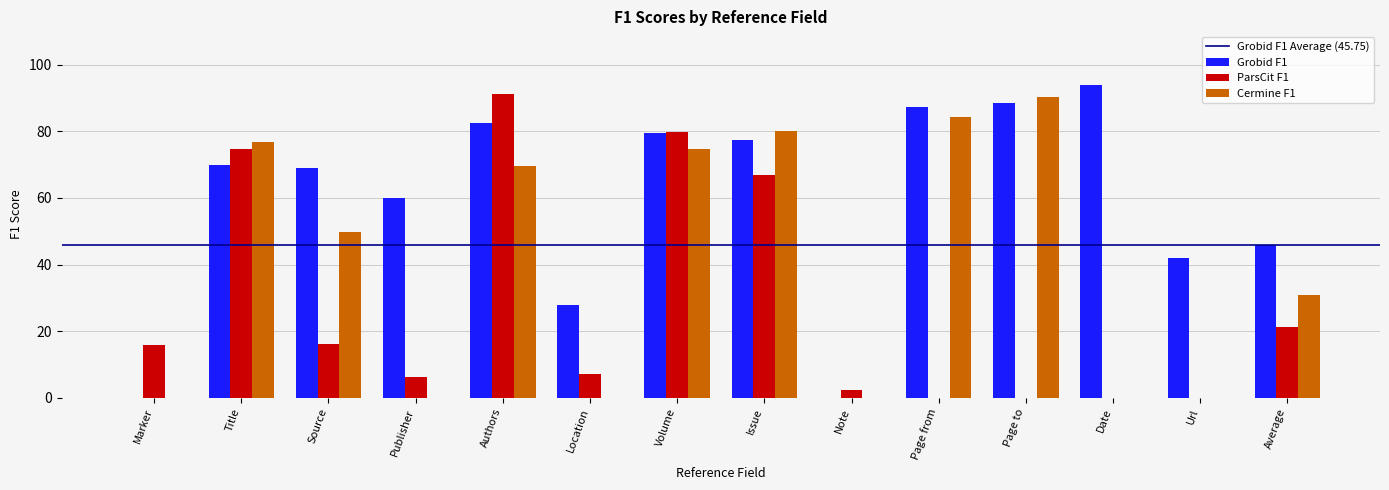

Reading left to right, transcribe all the data shown in this chart.

Grobid F1: 0.0	70.0	68.9	59.9	82.4	28.0	79.5	77.4	0.0	87.3	88.4	93.9	41.9	45.8
ParsCit F1: 15.7	74.7	16.2	6.2	91.1	7.0	79.8	66.8	2.4	0.0	0.0	0.0	0.0	21.2
Cermine F1: 0.0	76.6	49.9	0.0	69.7	0.0	74.8	80.2	0.0	84.3	90.4	0.0	0.0	30.9